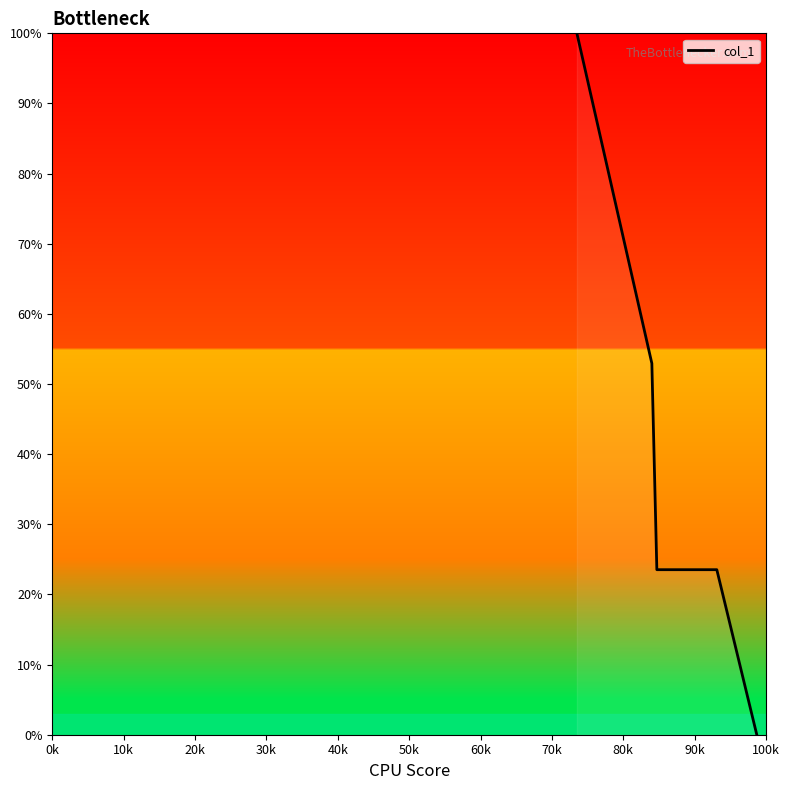

What is the maximum value shown in the chart?

100.0